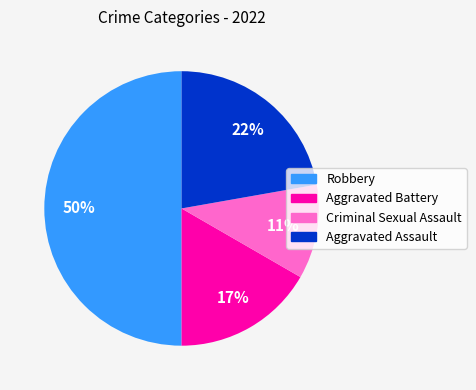

To the nearest percent, what portion does Aggravated Assault represent?

22%